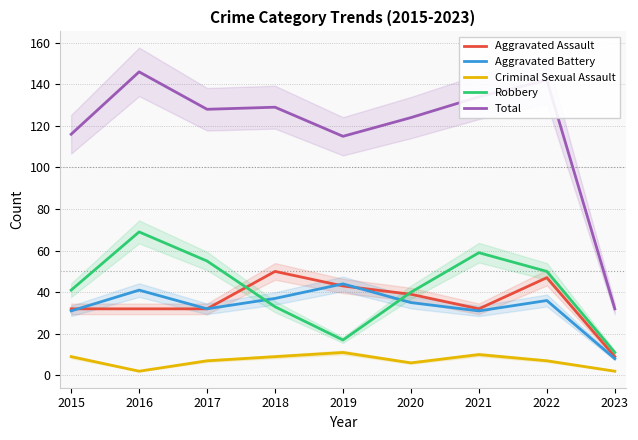

What is the sum of all Total values?

1066